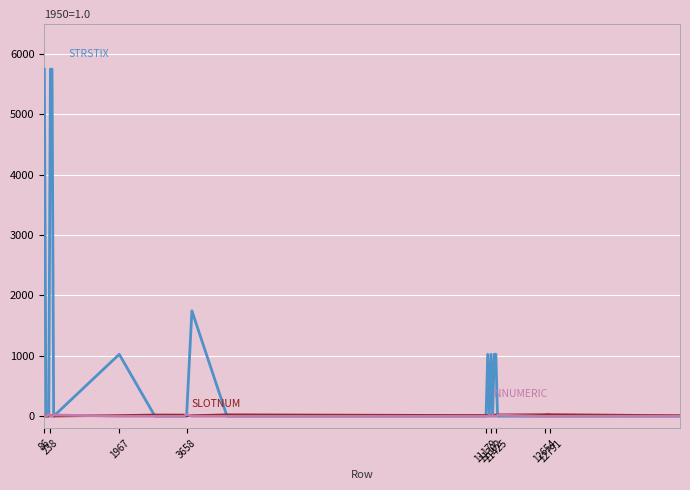

Count the number of data series in this chart.

3